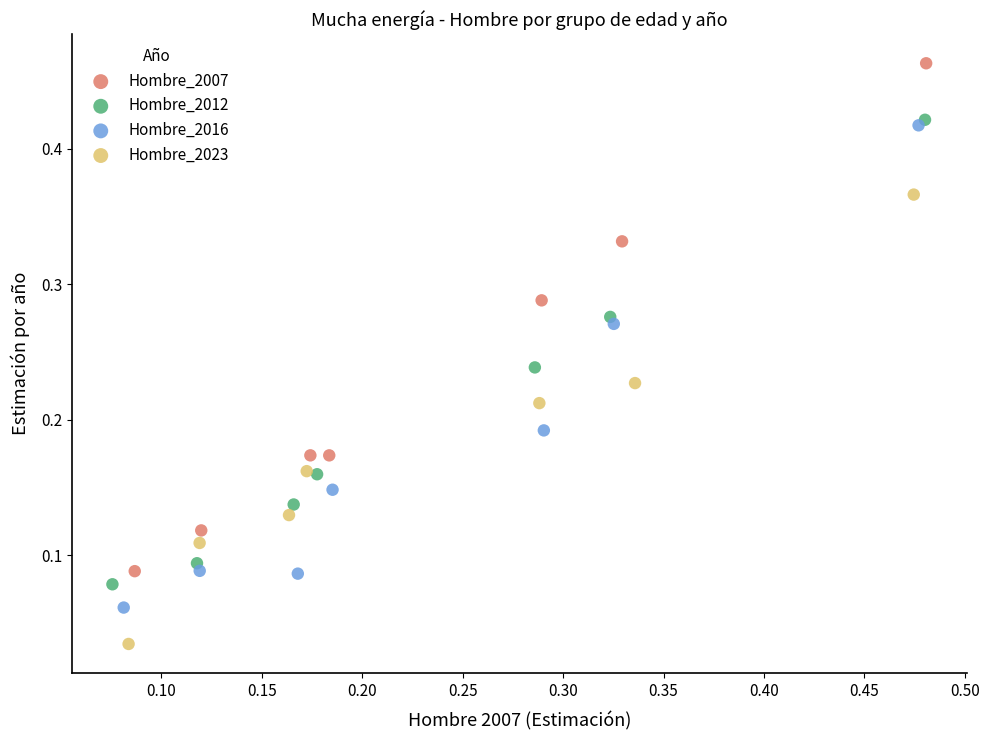

Which series contains the lowest Y value?

Hombre_2023